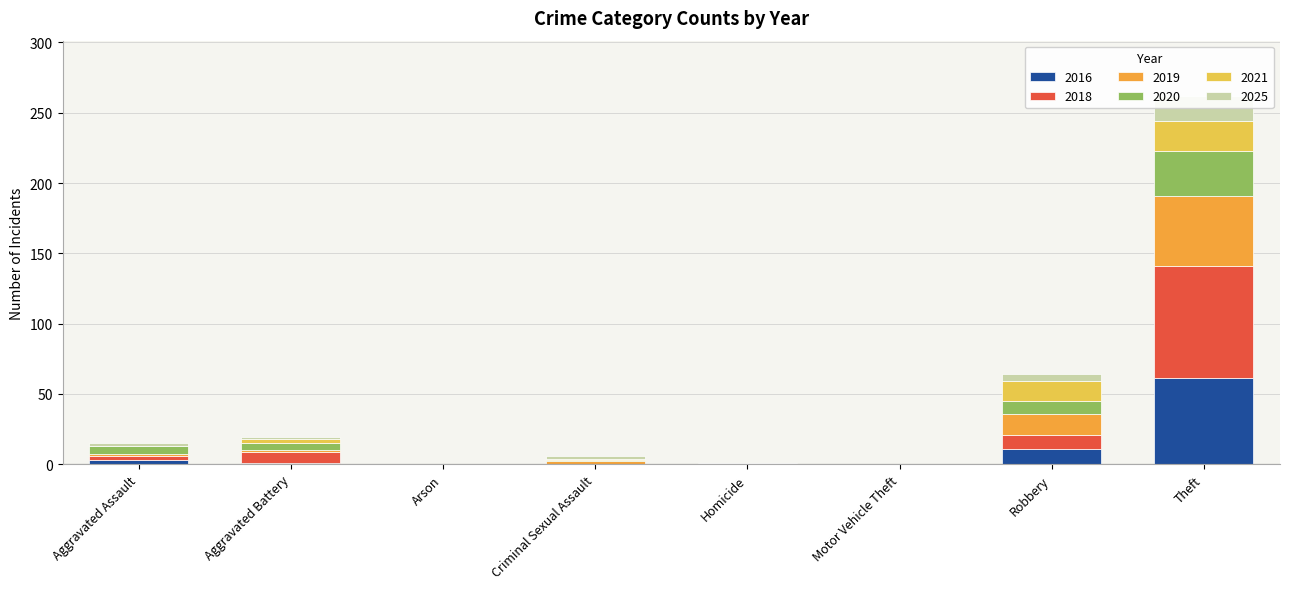

At which category is the sum across all series the highest?

Theft